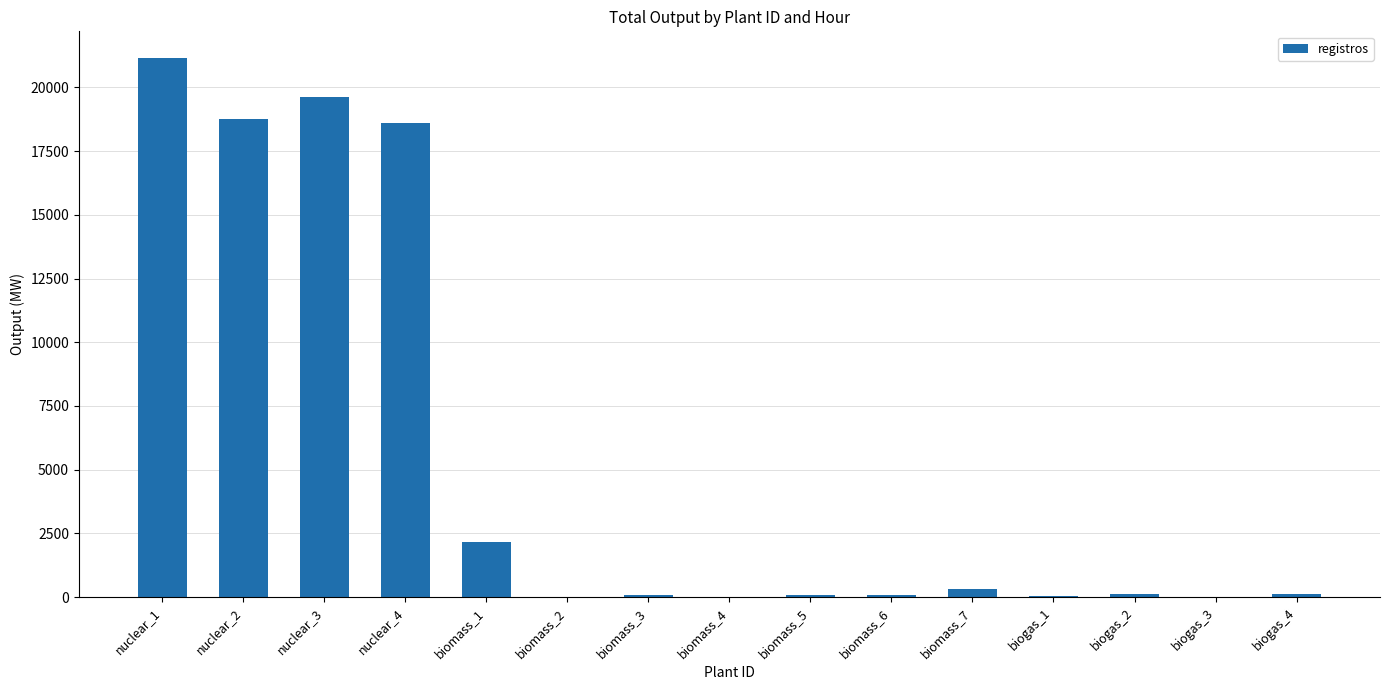

The value at nuclear_4 is 18612.0. True or false?

True